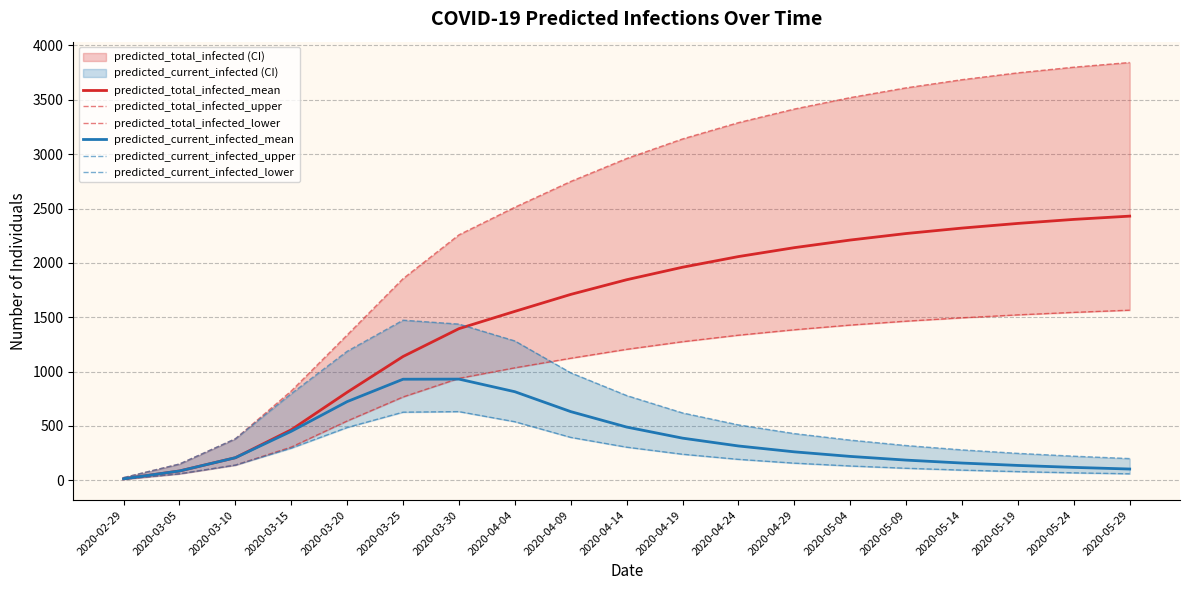

Is it true that predicted_total_infected_lower equals 60 at 2020-03-05?

True